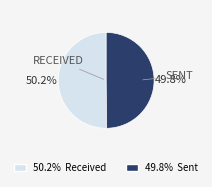

Does any single category account for the majority?

Yes